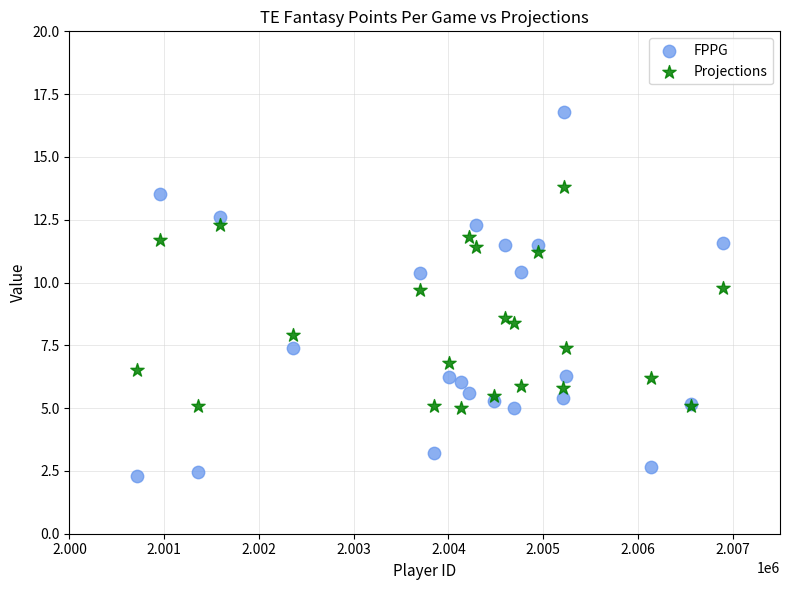

Which series reaches the minimum Y coordinate?

FPPG